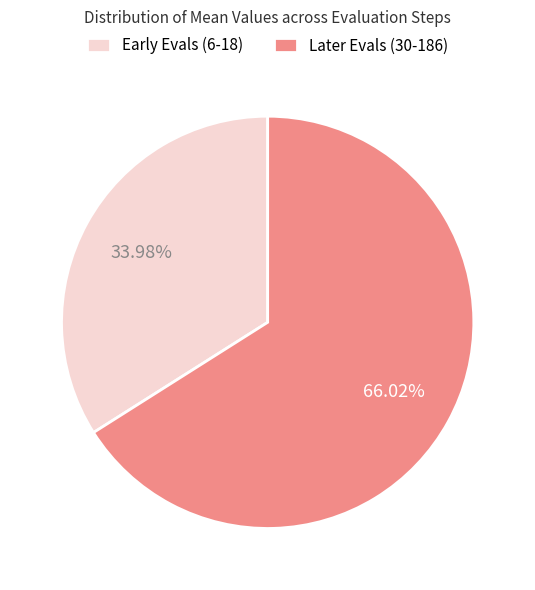

Is there a majority slice in this chart?

Yes